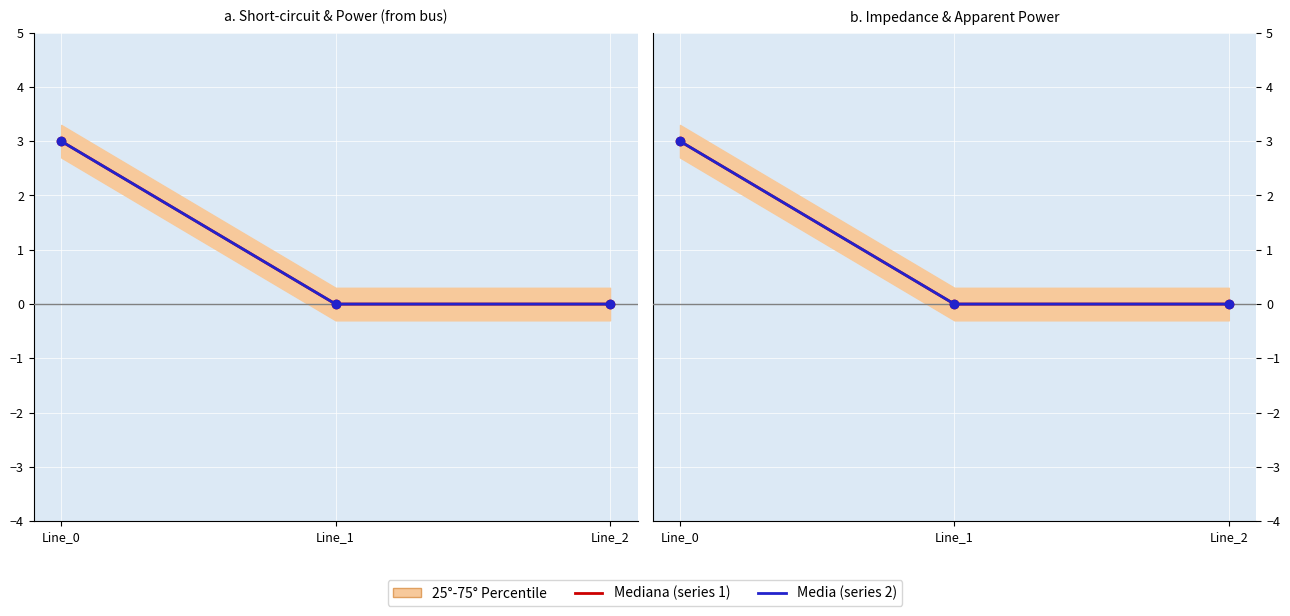

Reading left to right, extract all data points from this chart.

pf_p_from_mw (norm): Line_0=3.0	Line_1=0.0	Line_2=0.0
pf_q_from_mvar (norm): Line_0=3.0	Line_1=-0.0	Line_2=-0.0
pf_ikss_from_ka (norm): Line_0=3.0	Line_1=0.0	Line_2=0.0
pf_ikss_to_ka (norm): Line_0=3.0	Line_1=0.0	Line_2=0.0